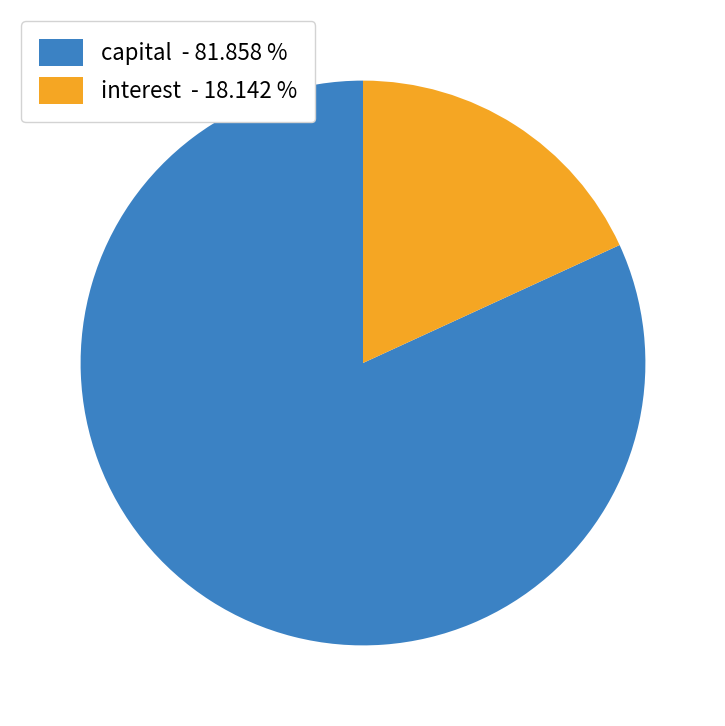

Rank the categories by value from highest to lowest.

capital - 81.858 %, interest - 18.142 %